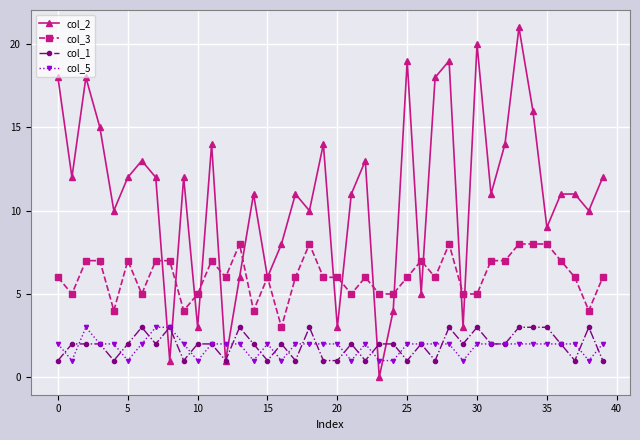

Reading right to left, transcribe all the data shown in this chart.

col_2: 12	10	11	11	9	16	21	14	11	20	3	19	18	5	19	4	0	13	11	3	14	10	11	8	6	11	6	1	14	3	12	1	12	13	12	10	15	18	12	18
col_3: 6	4	6	7	8	8	8	7	7	5	5	8	6	7	6	5	5	6	5	6	6	8	6	3	6	4	8	6	7	5	4	7	7	5	7	4	7	7	5	6
col_1: 1	3	1	2	3	3	3	2	2	3	2	3	1	2	1	2	2	1	2	1	1	3	1	2	1	2	3	1	2	2	1	3	2	3	2	1	2	2	2	1
col_5: 2	1	2	2	2	2	2	2	2	2	1	2	2	2	2	1	1	2	1	2	2	2	2	1	2	1	2	2	2	1	2	3	3	2	1	2	2	3	1	2